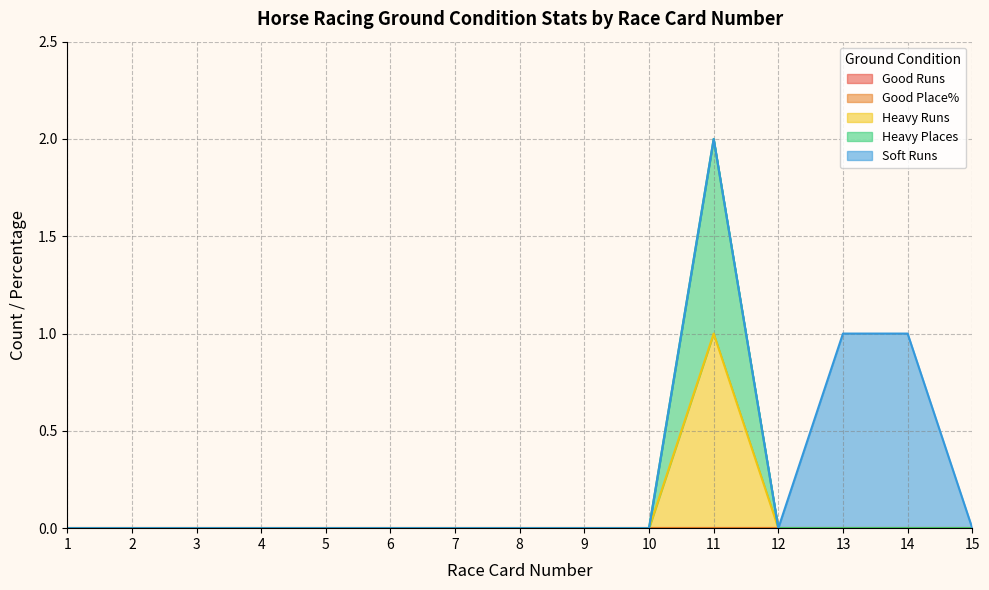

What is the difference between the maximum and minimum values in the Heavy Places series?

1